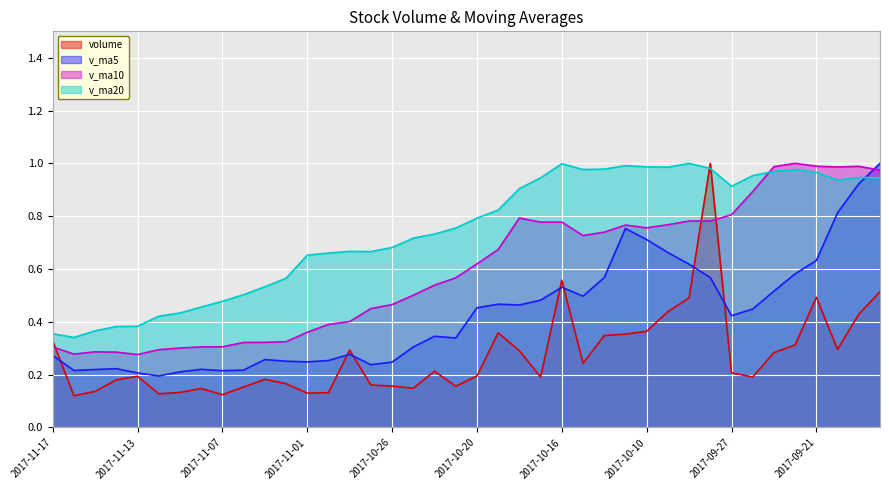

What position from the right is 2017-10-09?

11